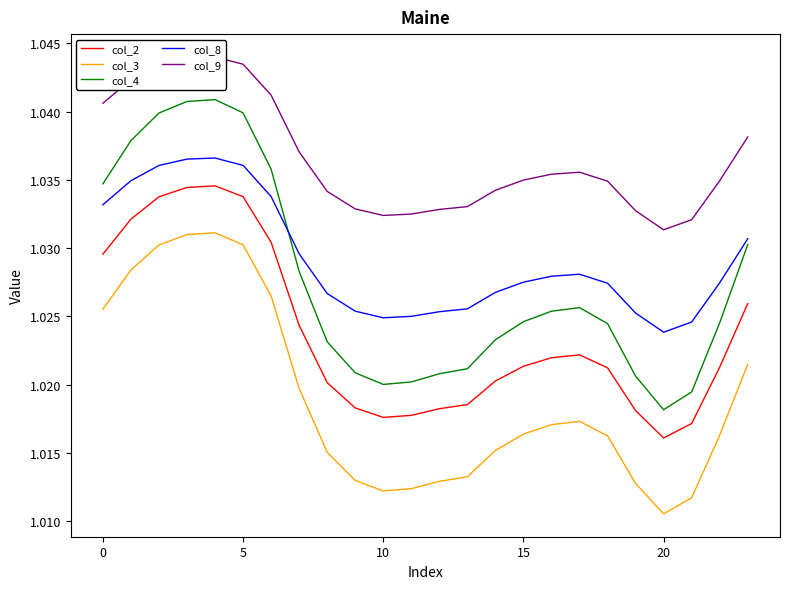

What is the value of the col_8 point at the 1st from the left?

1.0